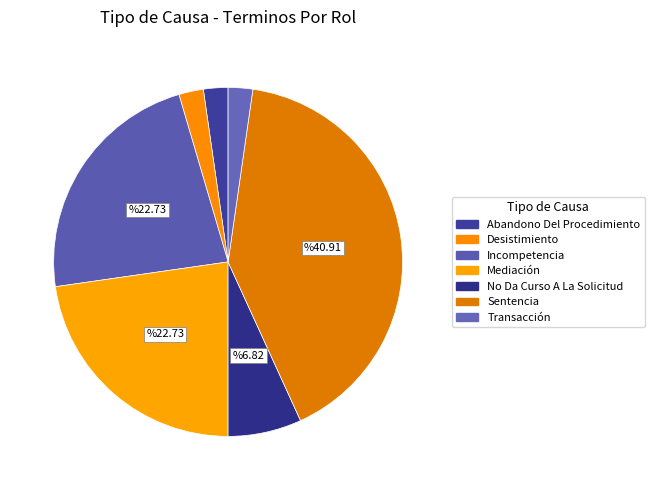

To the nearest percent, what is the difference between the largest and smallest slice percentages?

39%